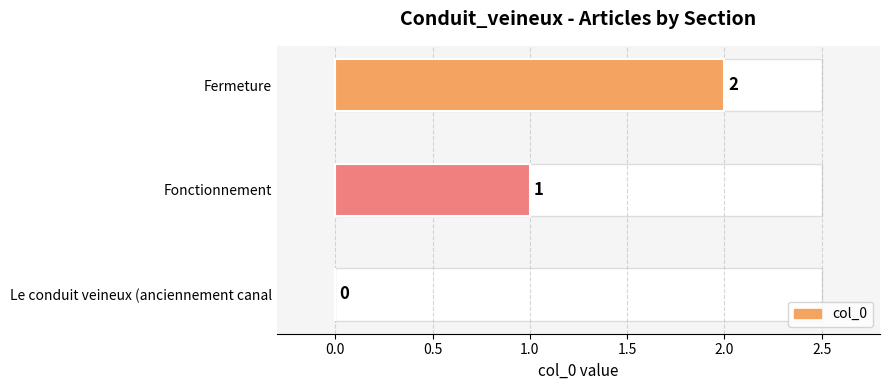

At which category does the chart reach its peak across all series?

Fermeture